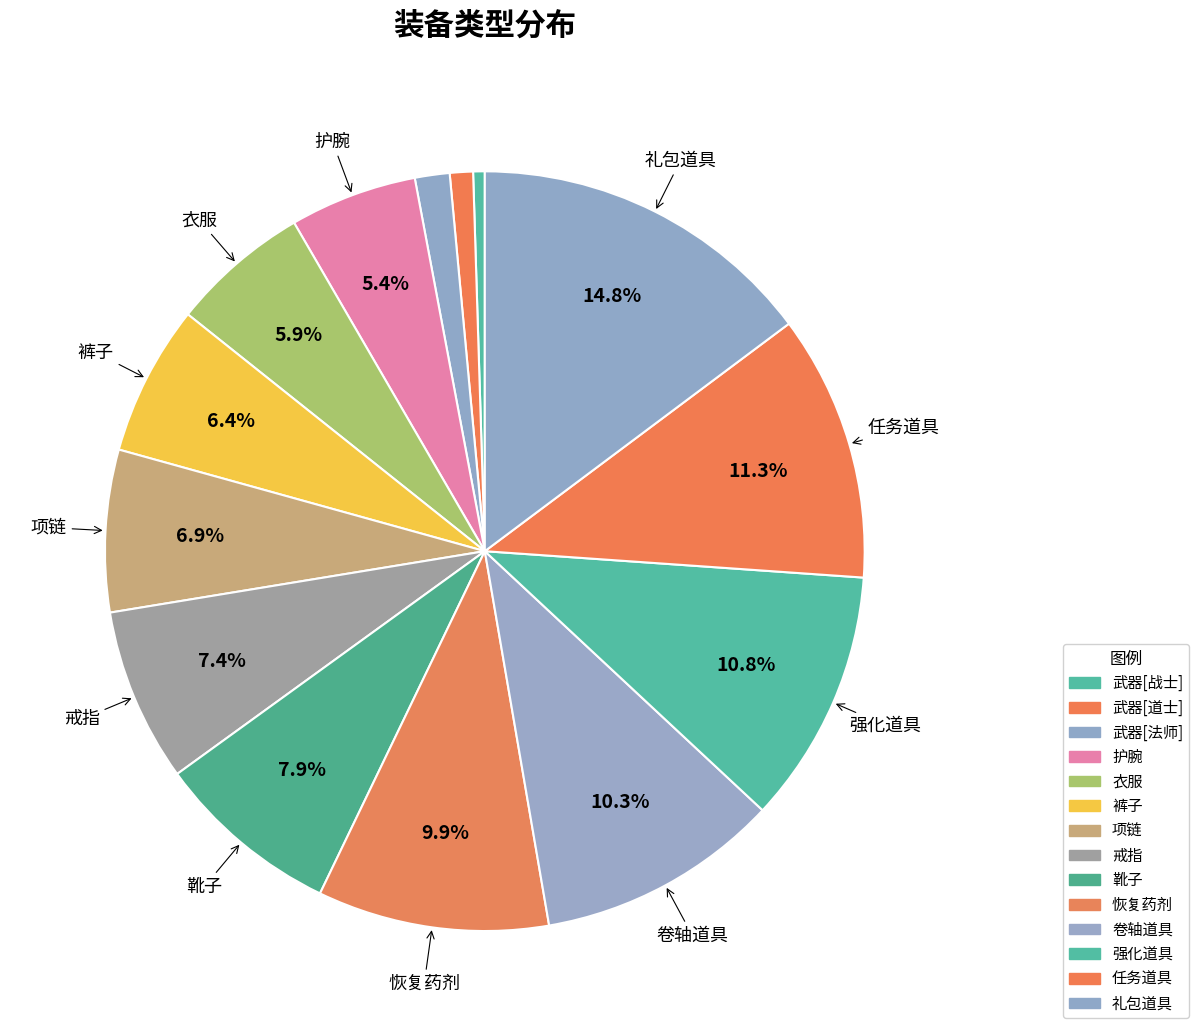

To the nearest percent, what is the combined percentage of 武器[法师] and 靴子?

9%